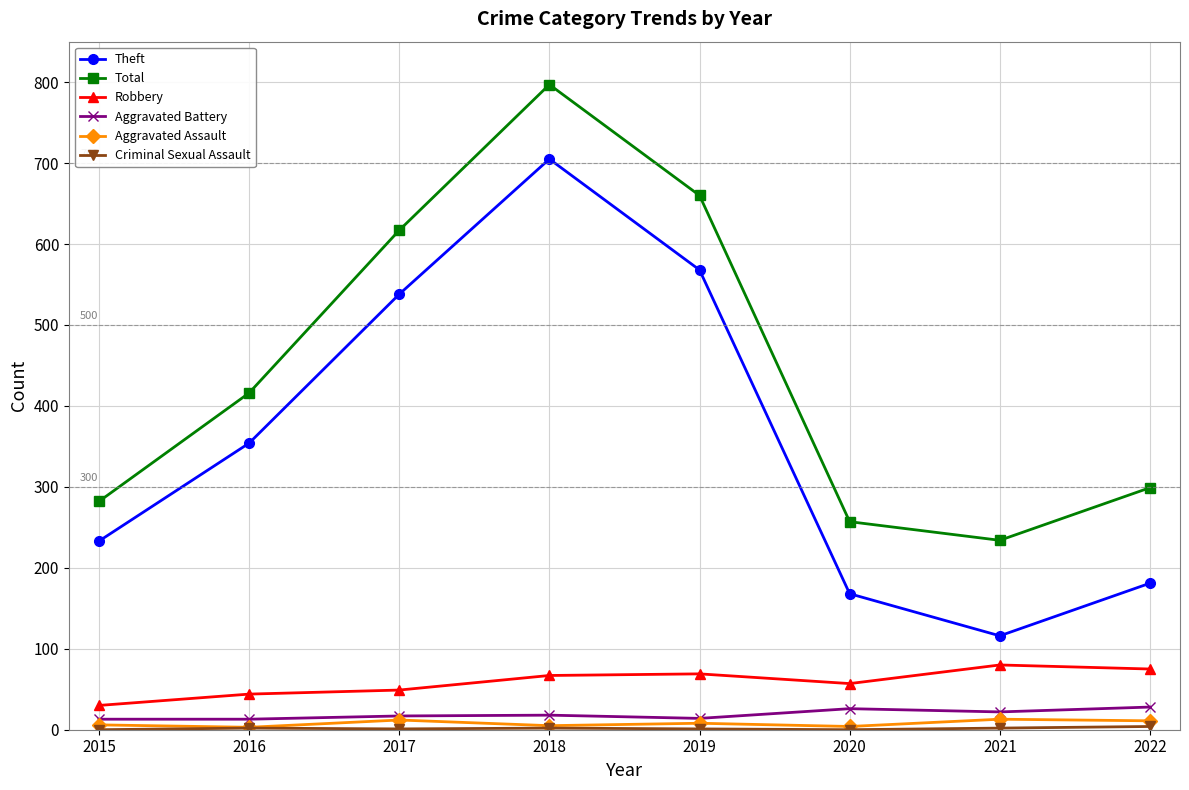

True or false: Robbery and Aggravated Assault cross at least once.

False